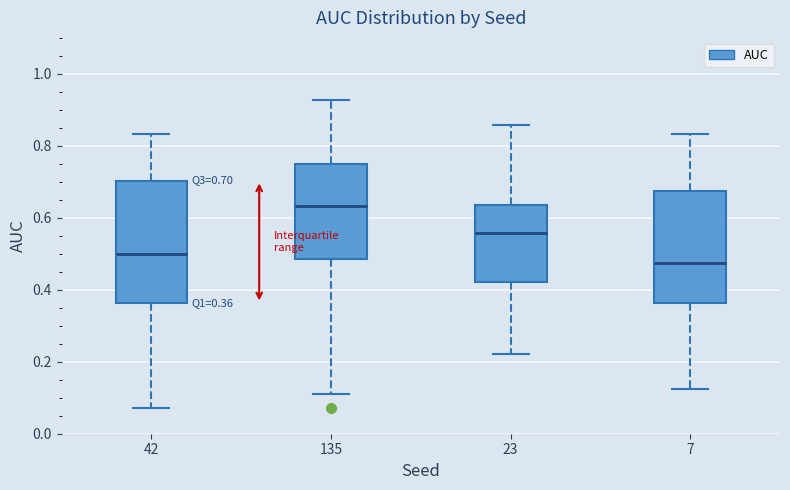

Which box's median line is the lowest?

7